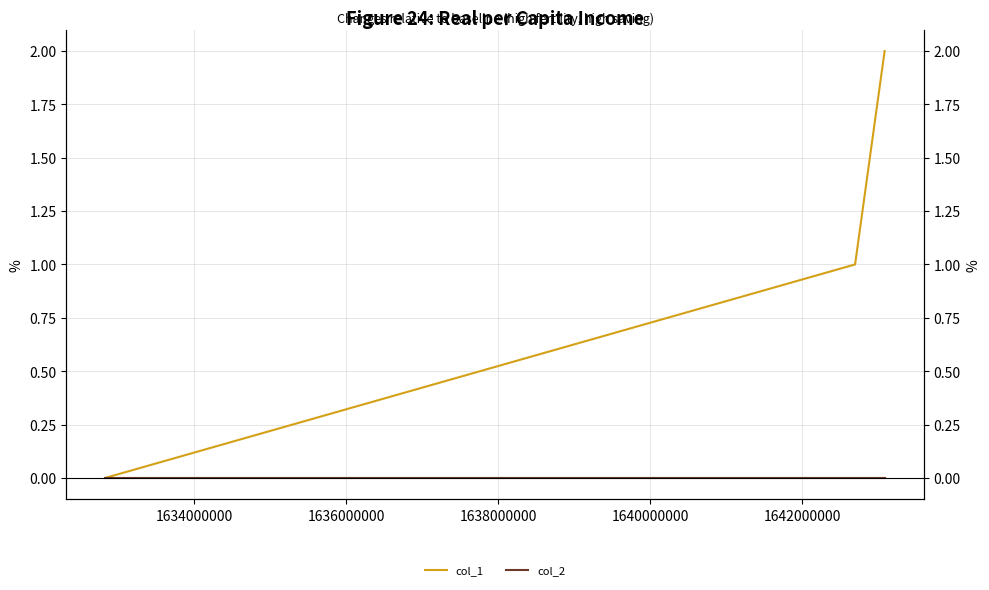

Does the chart display data point markers on the line(s)?

No